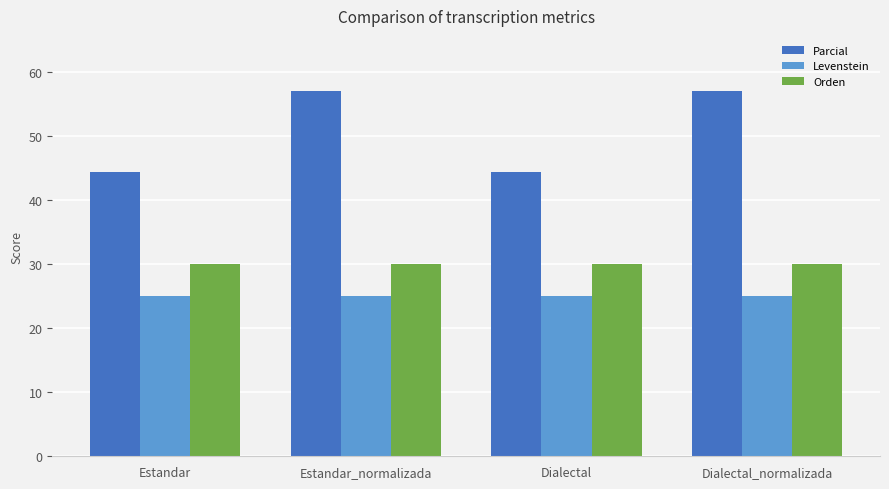

List the series in order of their overall mean, highest first.

Parcial, Orden, Levenstein